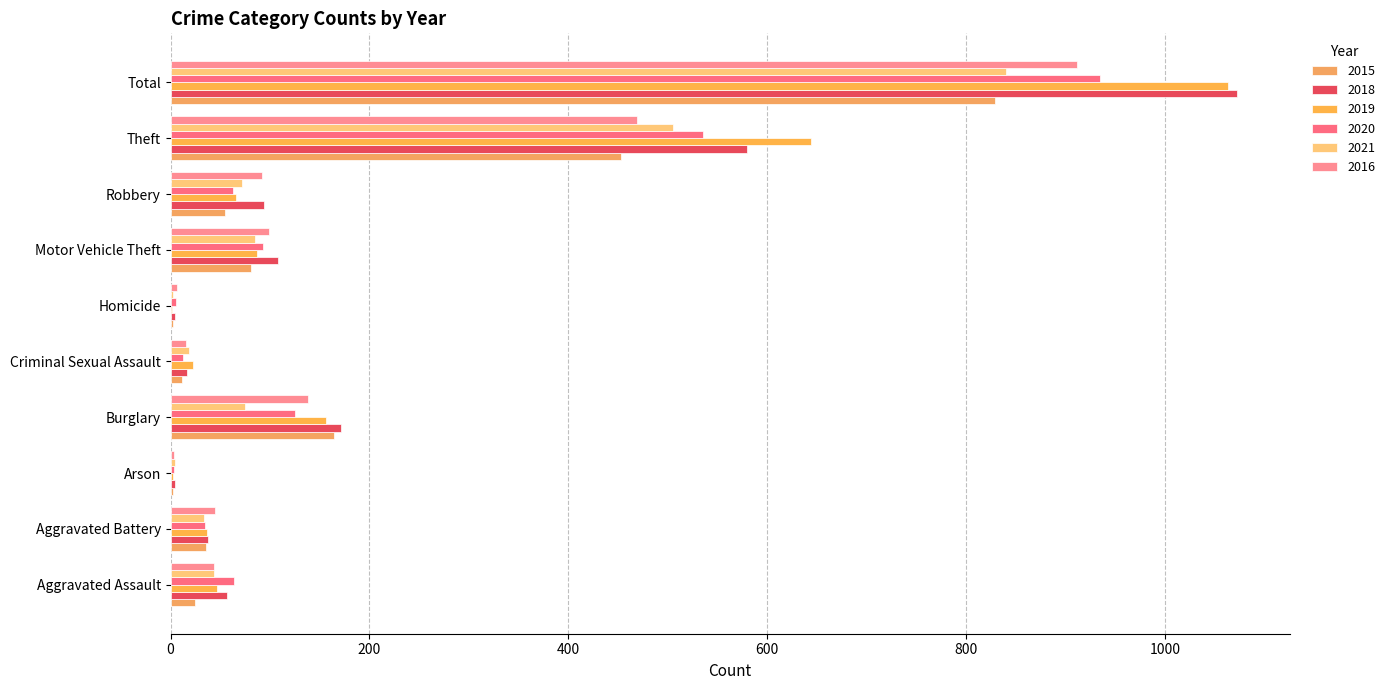

Count the number of data series in this chart.

6